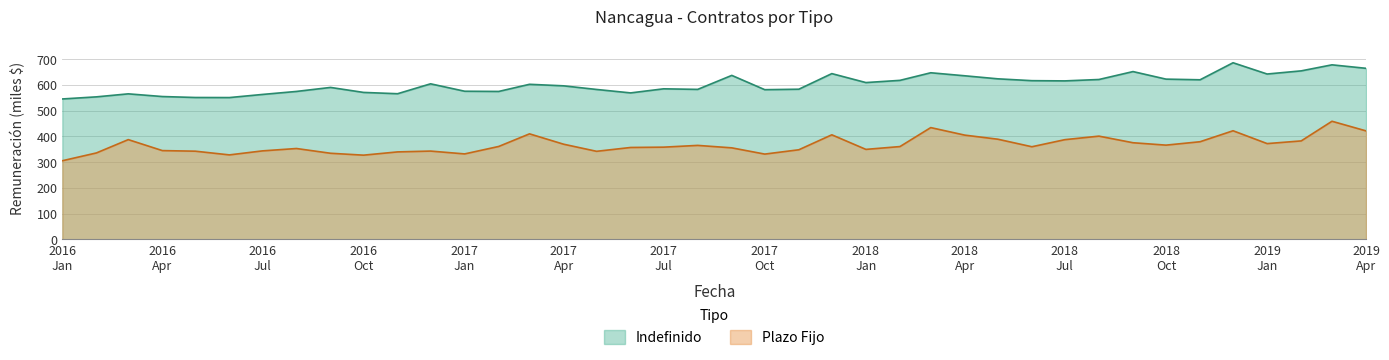

True or false: Indefinido has a value of 870.9 at 2018-09-01.

False